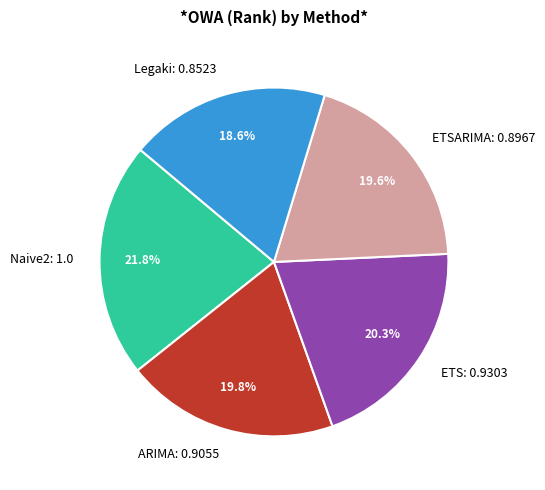

Is there a majority slice in this chart?

No